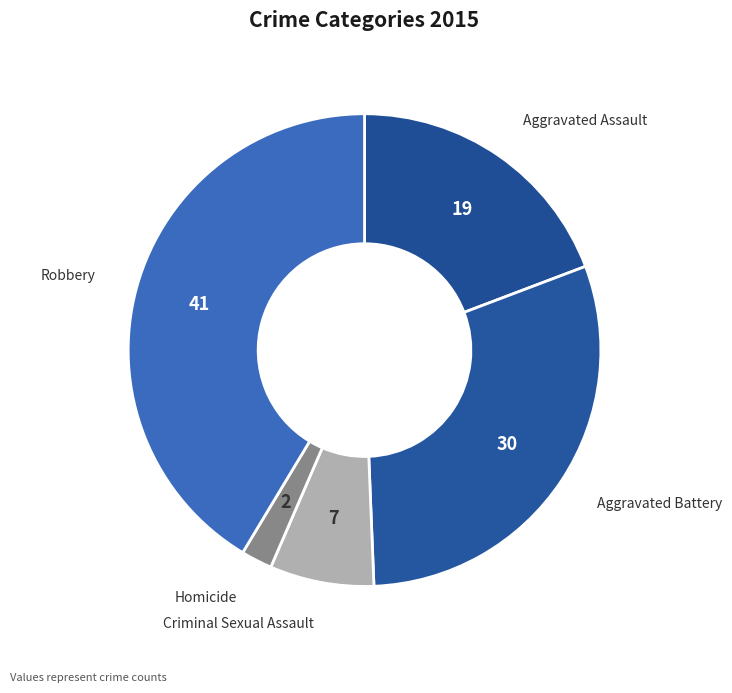

Rank the categories by value from lowest to highest.

Homicide, Criminal Sexual Assault, Aggravated Assault, Aggravated Battery, Robbery